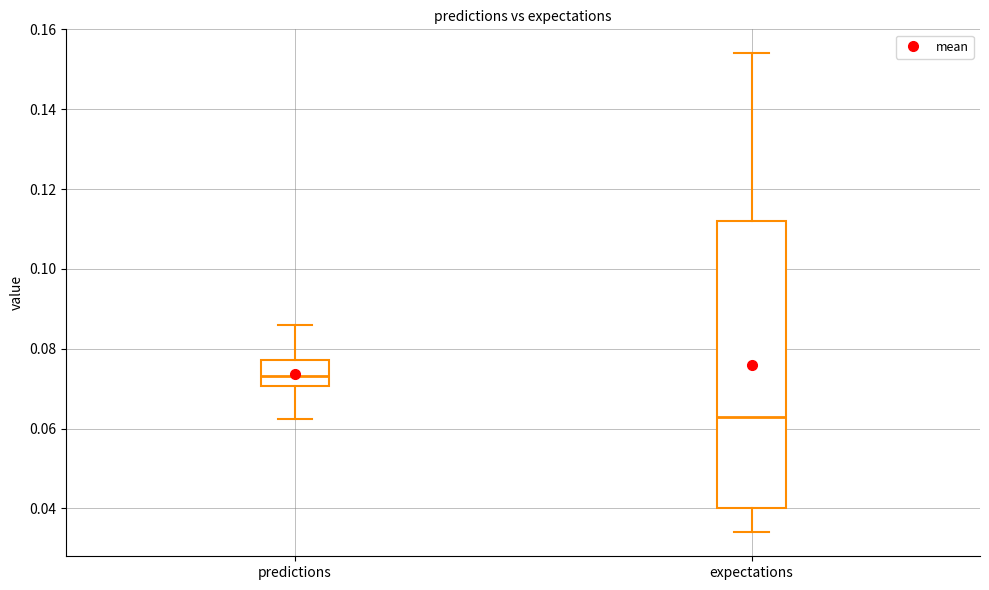

Which box has the lowest median line?

expectations